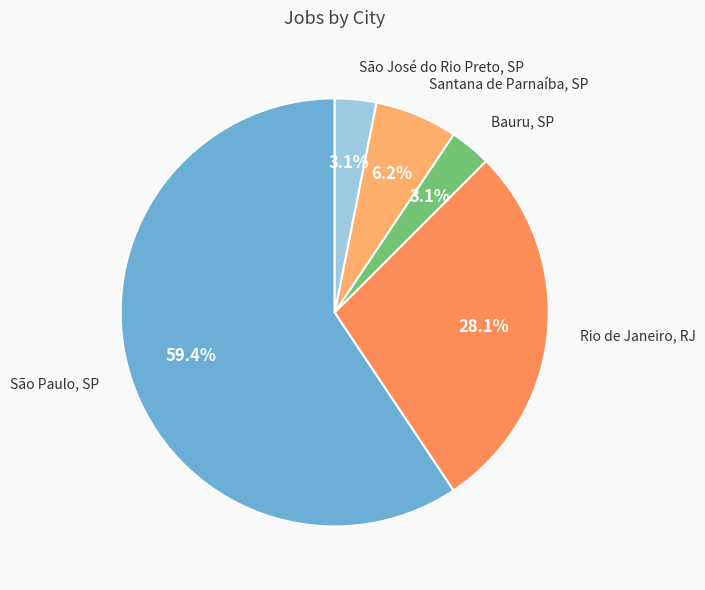

What is the largest slice in the pie chart?

São Paulo, SP